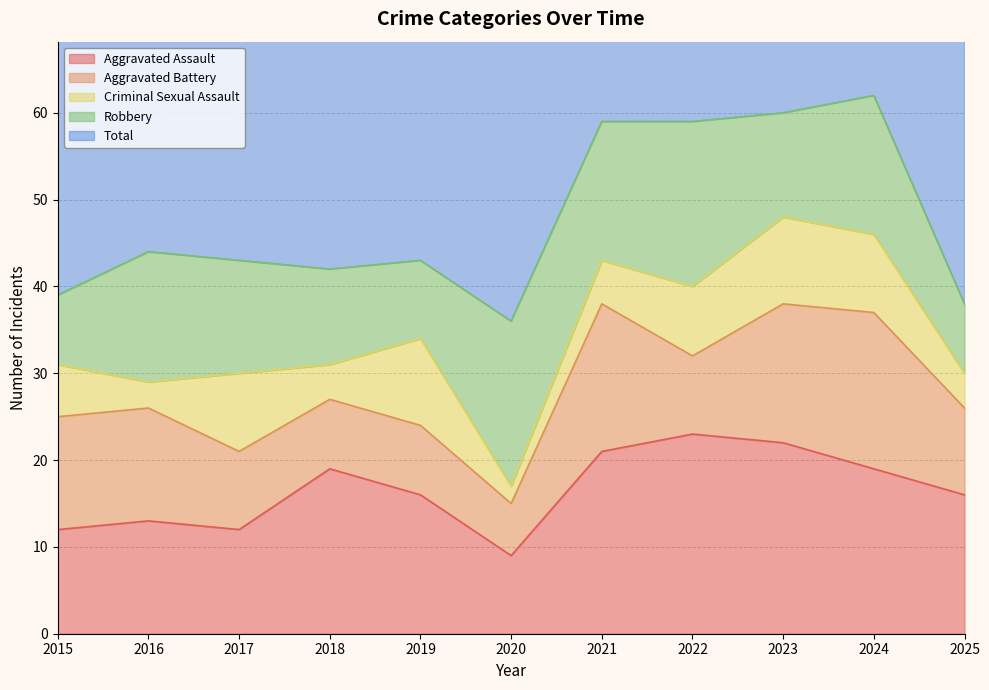

Where is Robbery nearest to the value 13?

2017